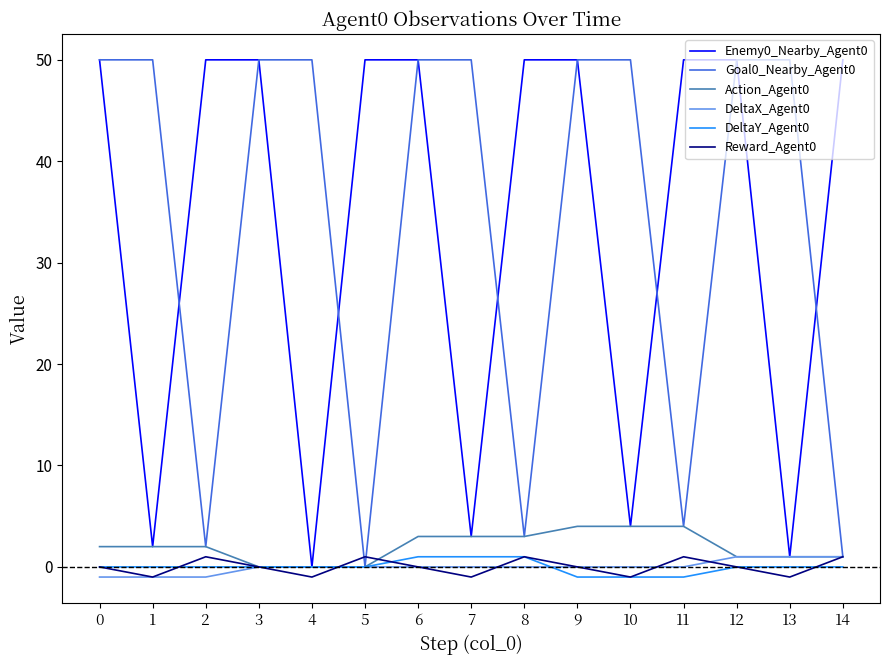

Is the value of Enemy0_Nearby_Agent0 at 14 greater than the value of DeltaY_Agent0 at 8?

Yes